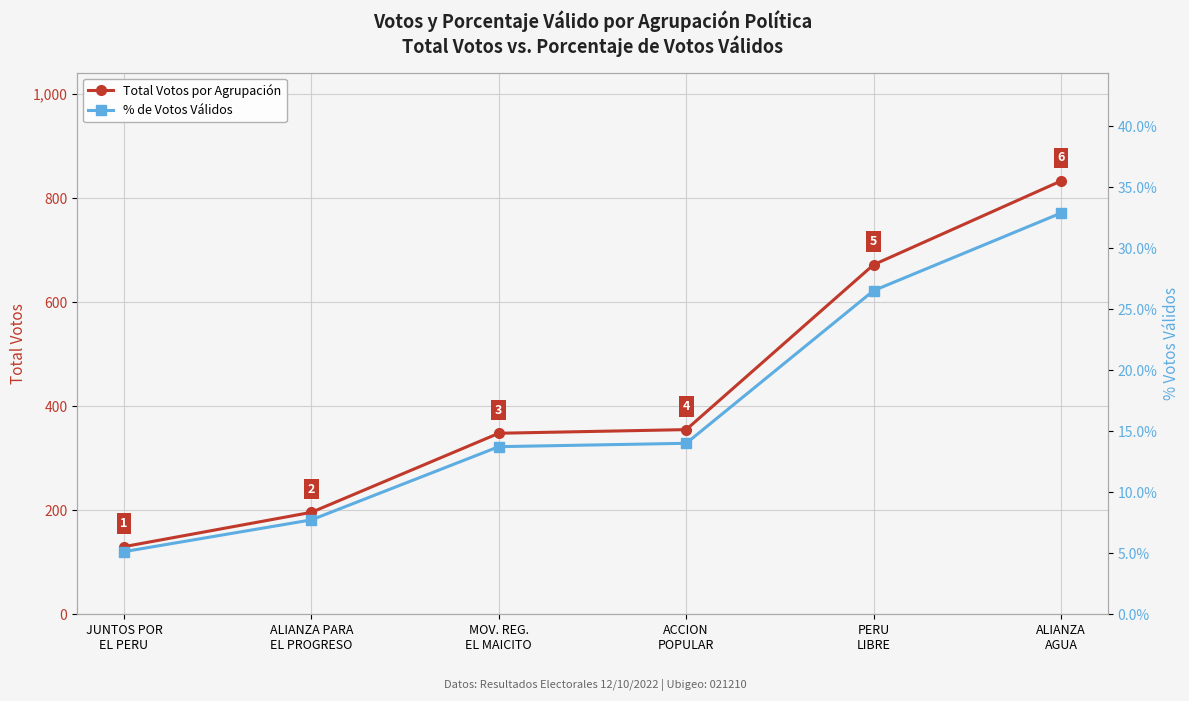

Which has a higher value, JUNTOS POR
EL PERU or ALIANZA PARA
EL PROGRESO?

ALIANZA PARA
EL PROGRESO